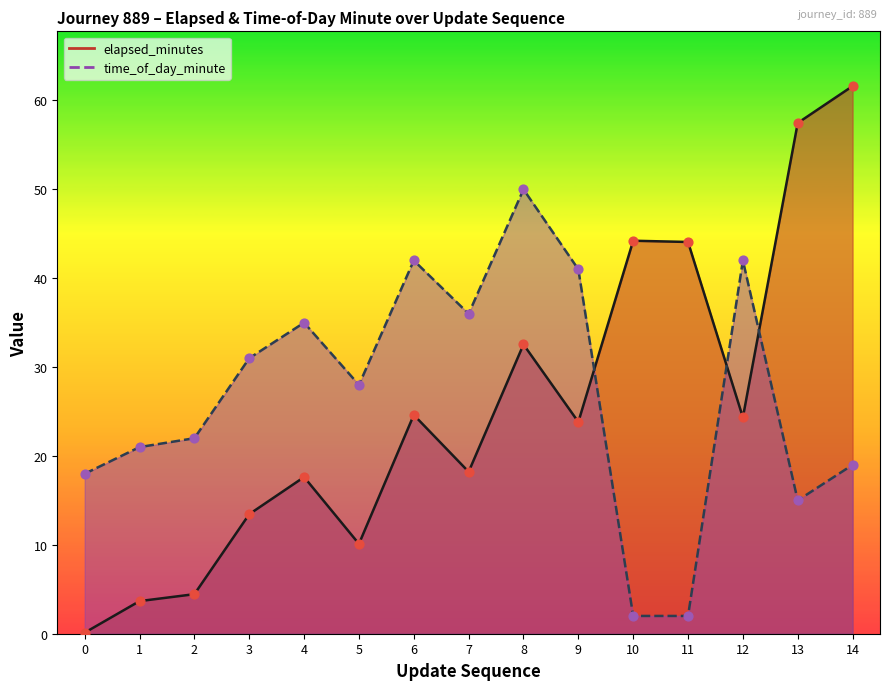

At how many categories does at least one series exceed 42?

5